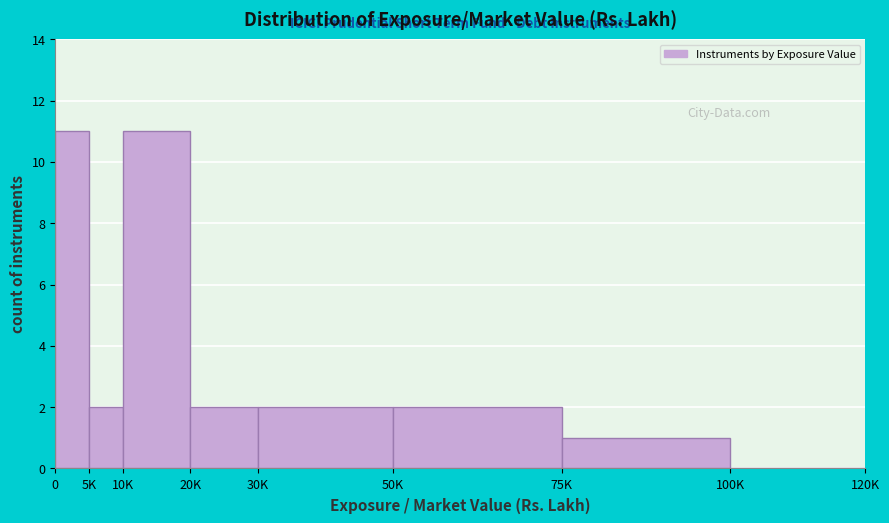

Reading left to right, extract all data points from this chart.

0=11	5K=2	10K=11	20K=2	30K=2	50K=2	75K=1	100K=0